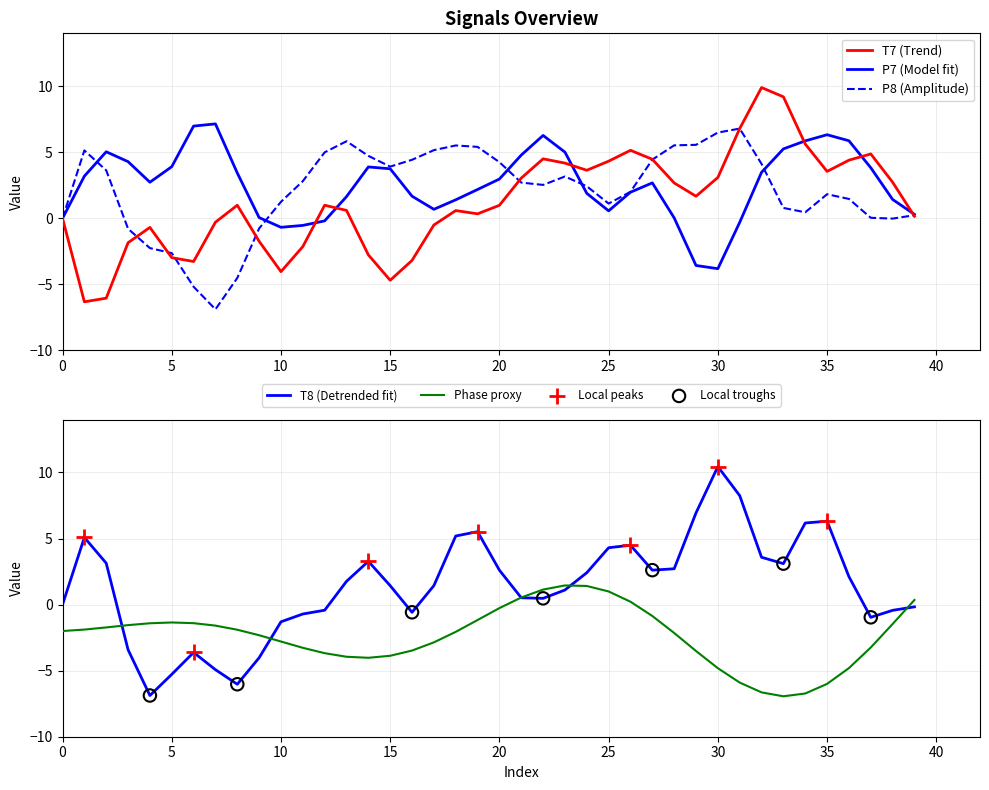

Which series has the largest total across all categories?

P7